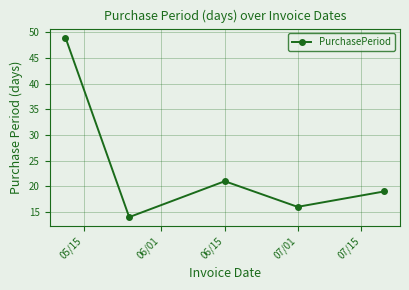

What is the value of the 5th point from the left?

19